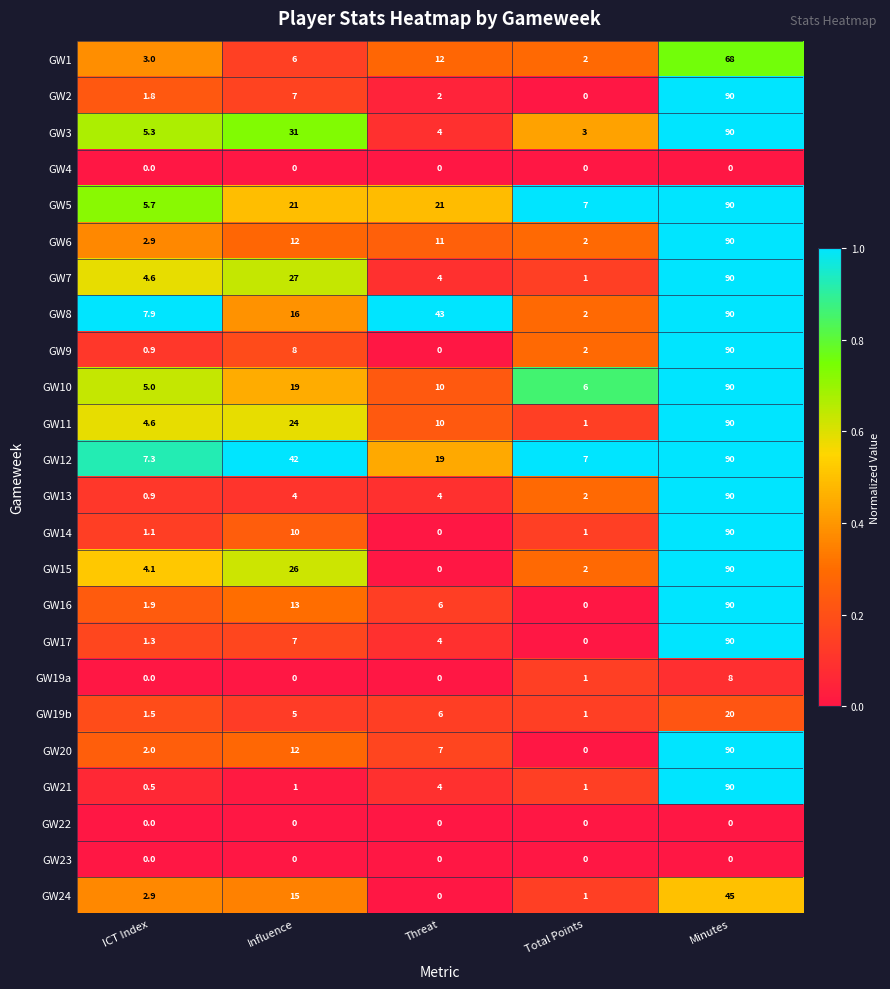

What is the average value of the GW11 series?

25.9